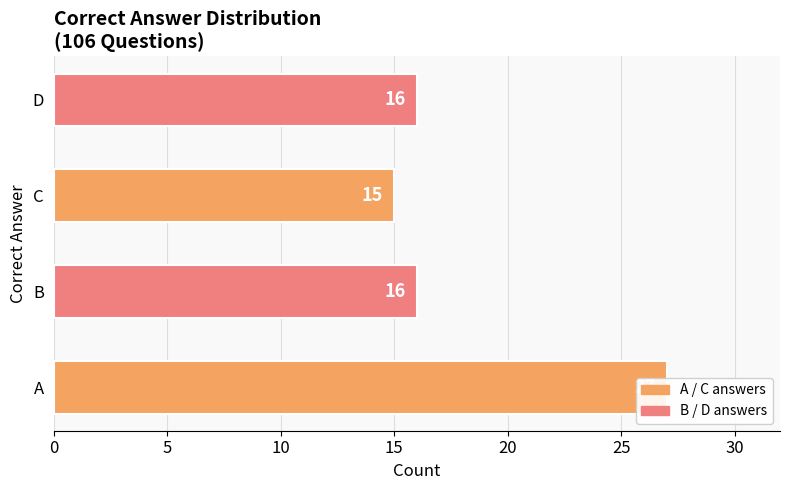

What is the value of the 1st bar from the left?

27